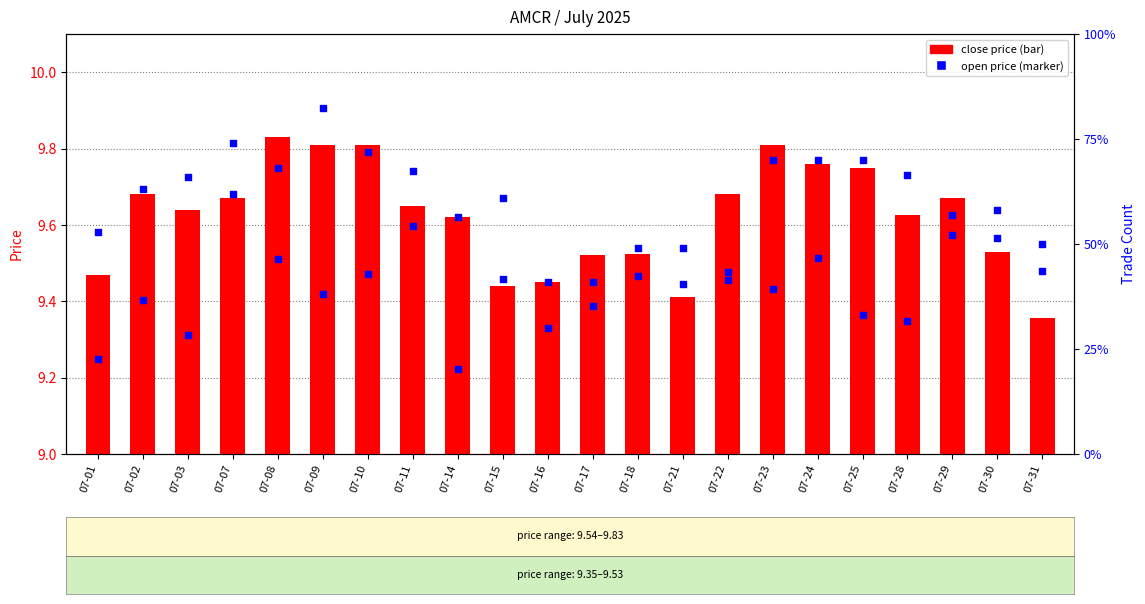

Which series reaches the maximum Y coordinate?

trade_count